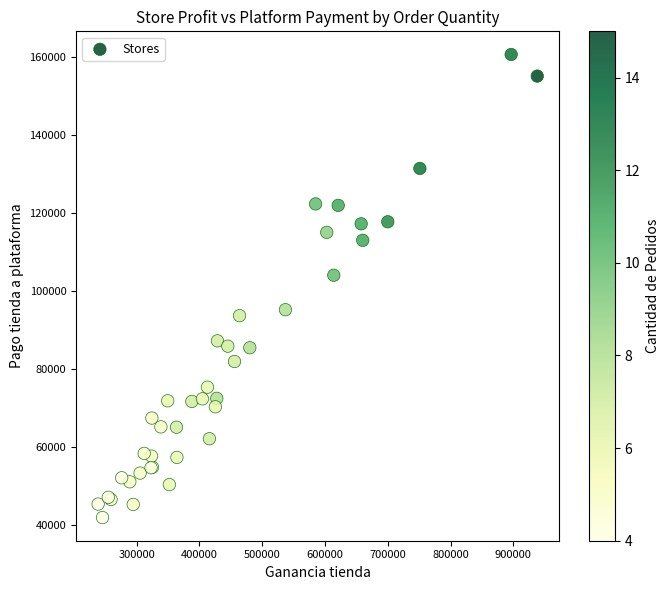

What Y value in the scatter plot is closest to 101199?

103965.7